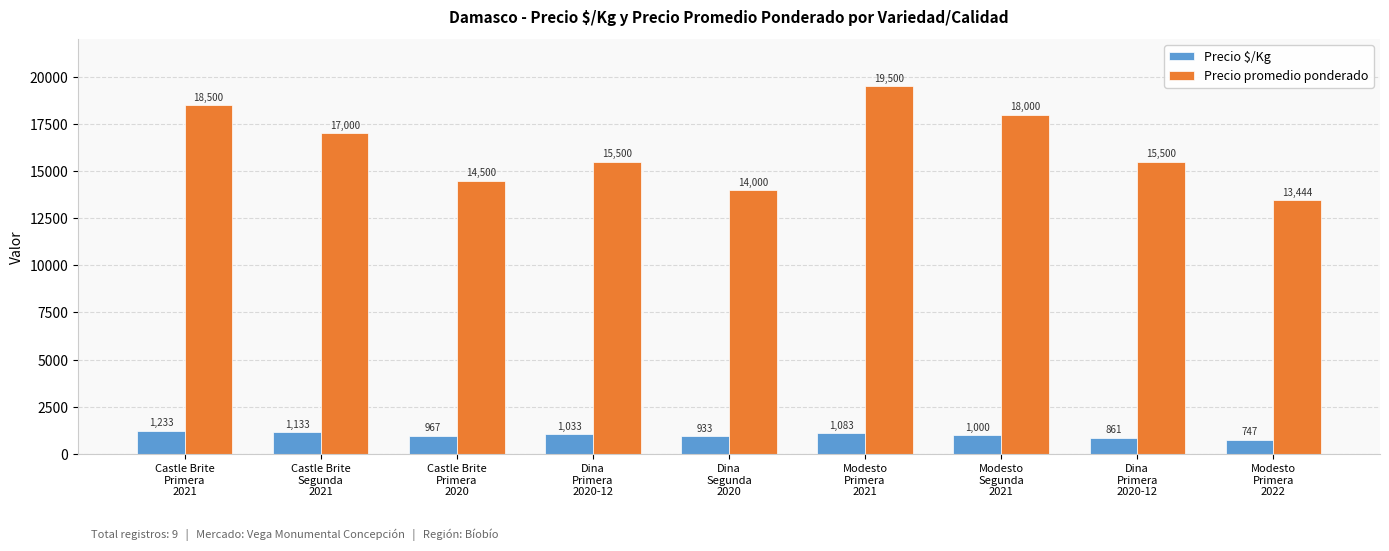

Which series has the widest spread of values?

Precio promedio ponderado